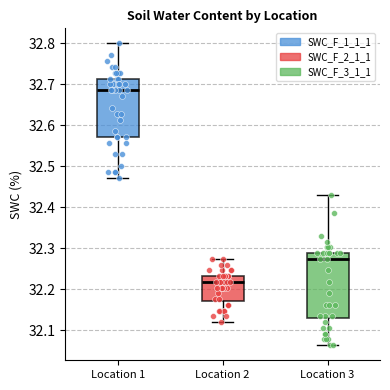

Reading left to right, read every box against the y-axis: the position of its median line, the range the box covers, and the ends of its whiskers. The values are not printed on the chart, so give them approximately, as read against the axis.

Location 1: median 32.69, box 32.57 to 32.71, whiskers 32.47 to 32.80
Location 2: median 32.22, box 32.17 to 32.23, whiskers 32.12 to 32.27
Location 3: median 32.27, box 32.13 to 32.29, whiskers 32.06 to 32.43